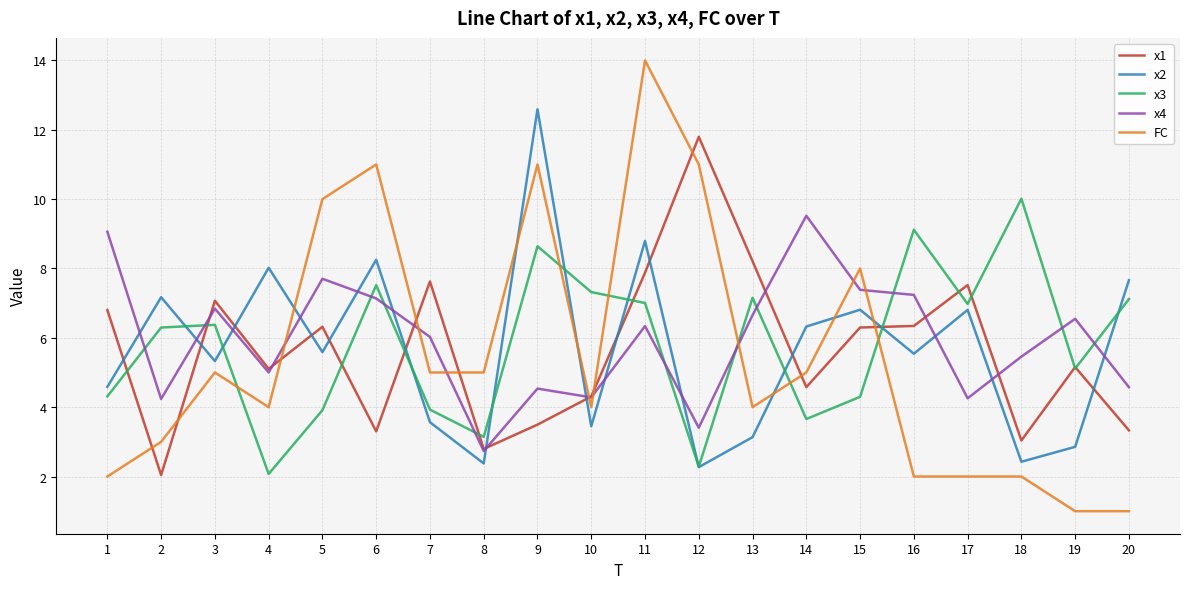

At which category does x4 reach its first local peak?

3